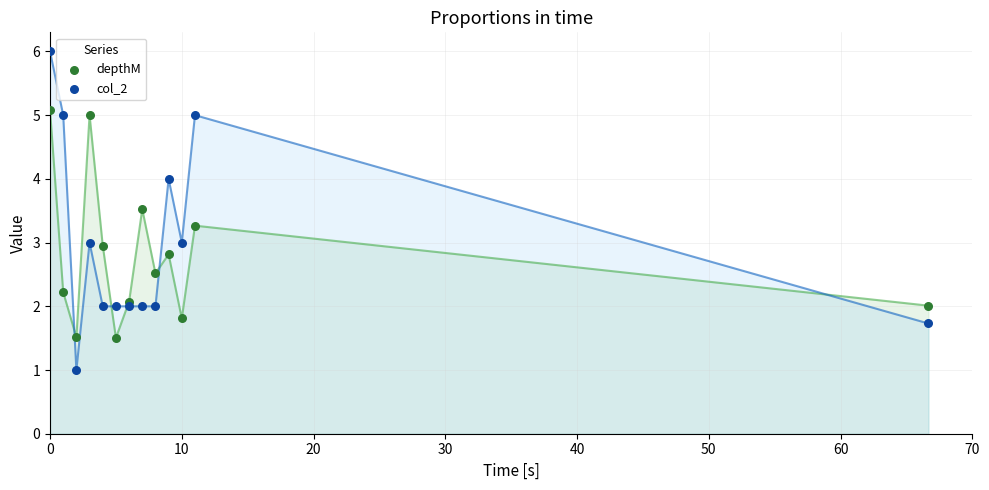

What is the X range (max minus min) for the scatter plot?

66.7